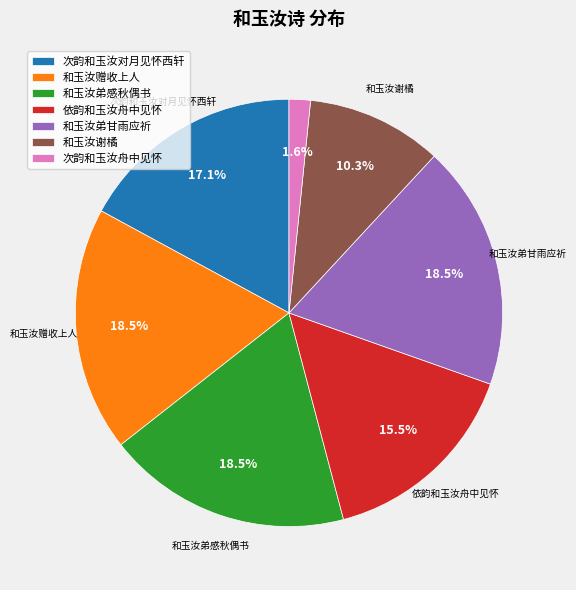

Which category has the smallest portion of the pie?

次韵和玉汝舟中见怀